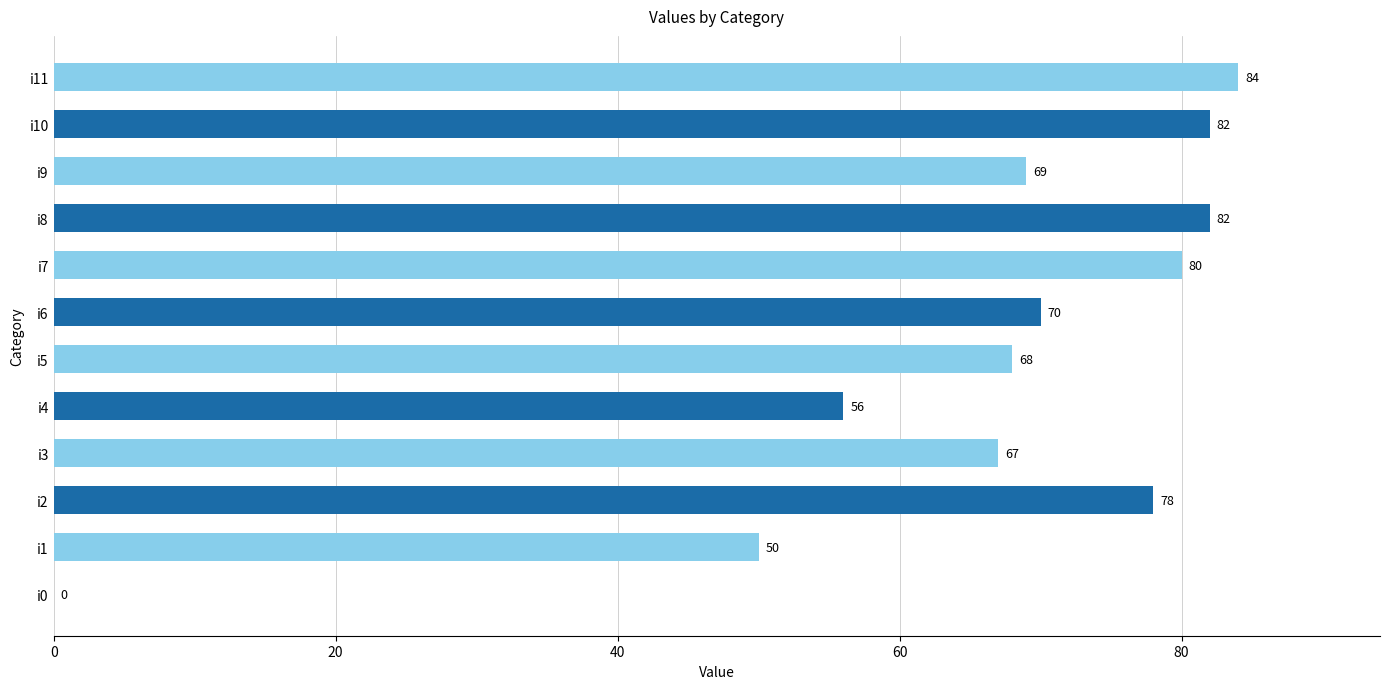

What is the change in value from i0 to i10?

+82